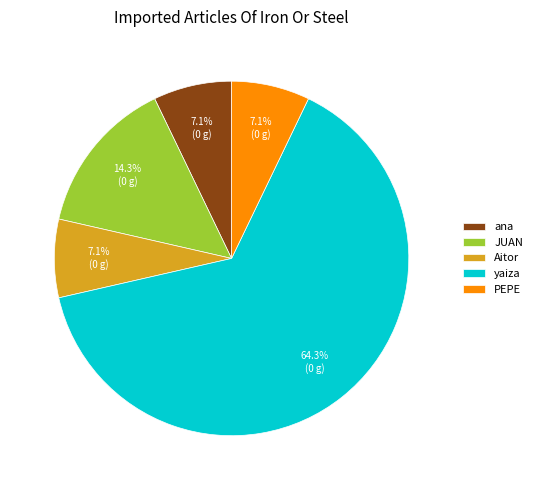

Is it true that JUAN is 14% of the pie?

True